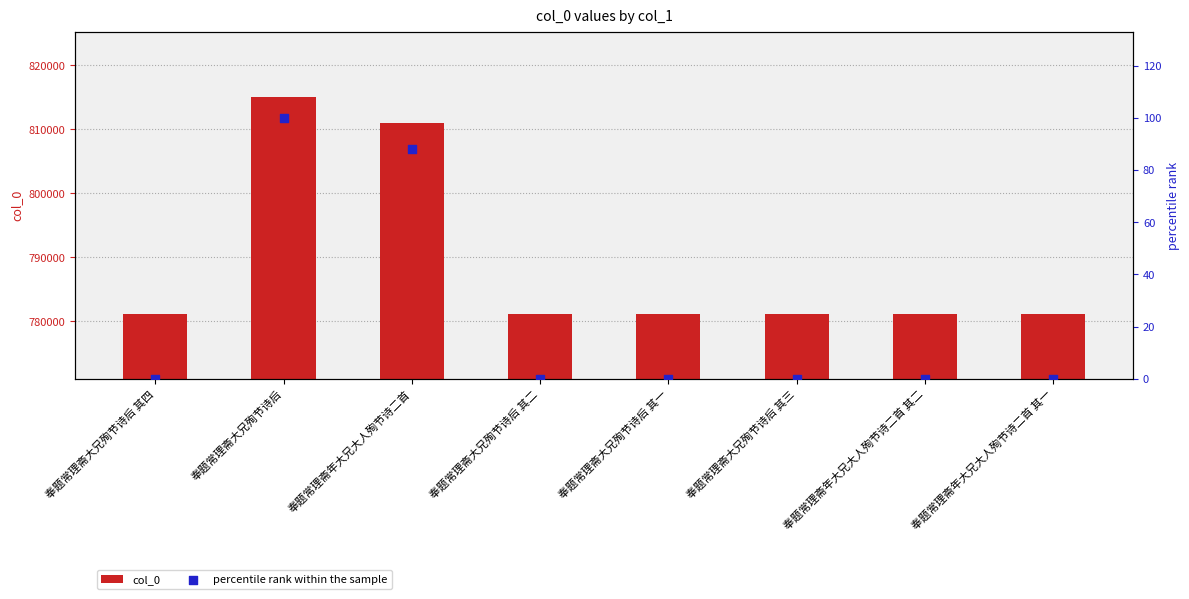

What are all the series names shown in the legend?

col_0, percentile rank within the sample